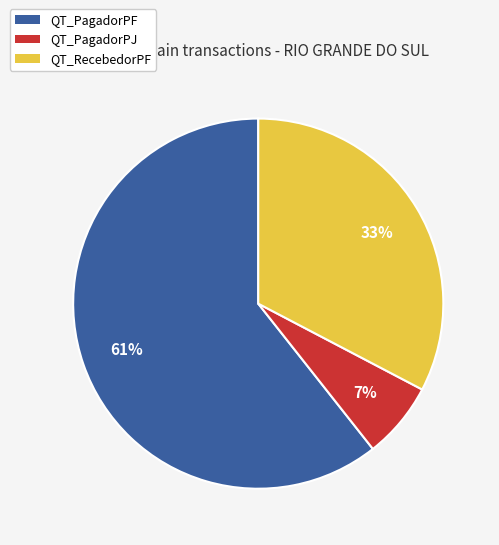

To the nearest percent, what is the average slice percentage?

33%